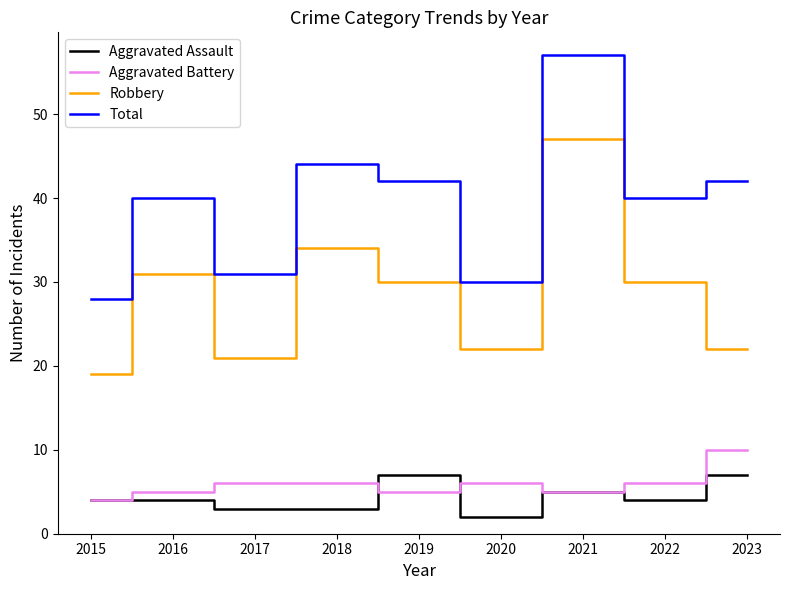

At which label does Robbery reach its minimum?

2015